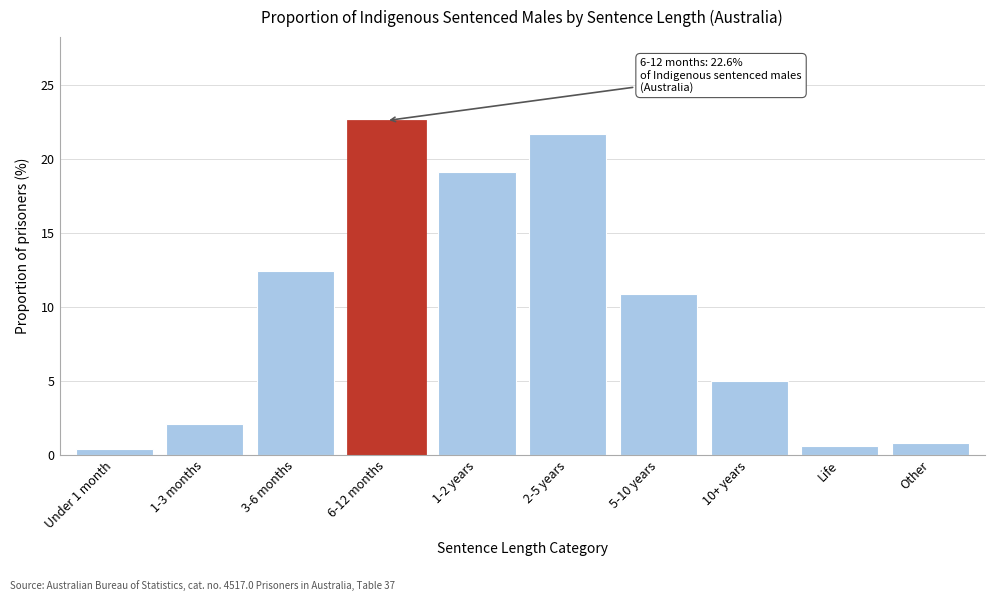

Reading right to left, transcribe all the data shown in this chart.

Other=0.8	Life=0.6	10+ years=5.0	5-10 years=10.9	2-5 years=21.7	1-2 years=19.1	6-12 months=22.6	3-6 months=12.4	1-3 months=2.1	Under 1 month=0.4